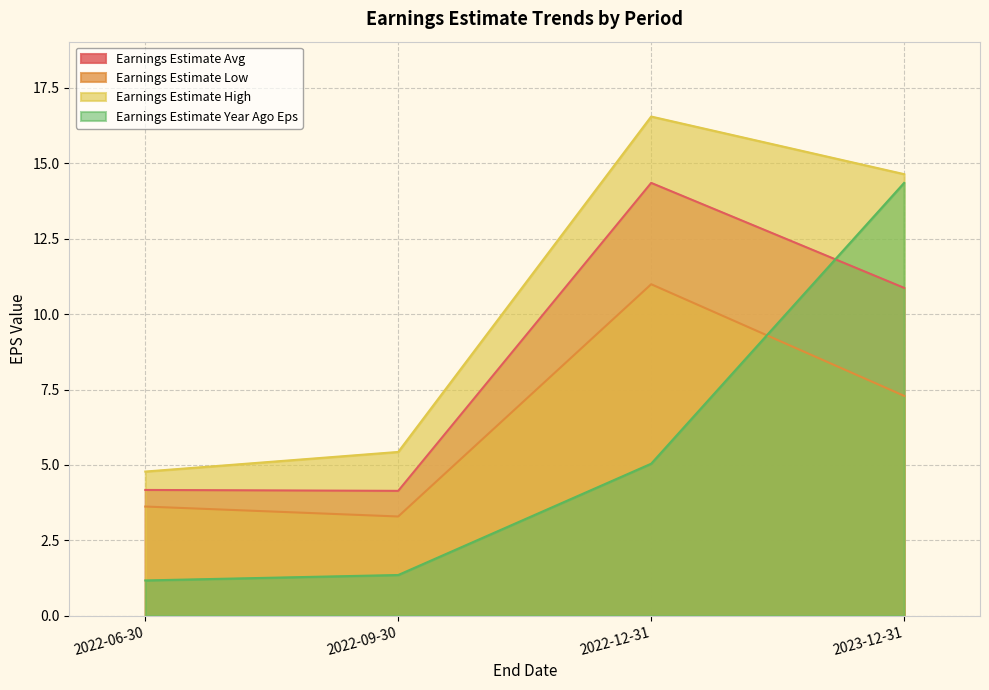

Does the chart have visible grid lines?

Yes